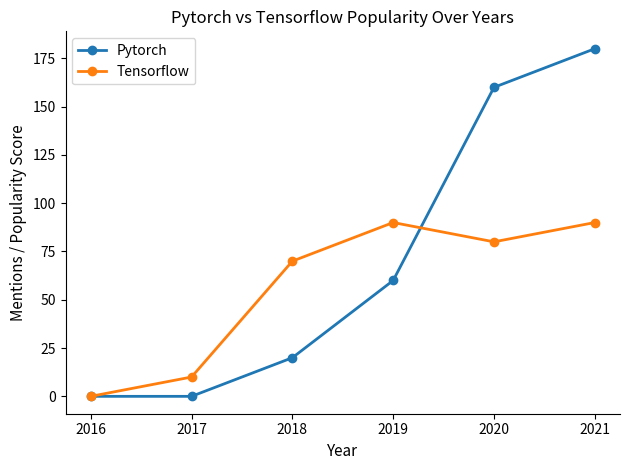

How many data points does each series have?

6